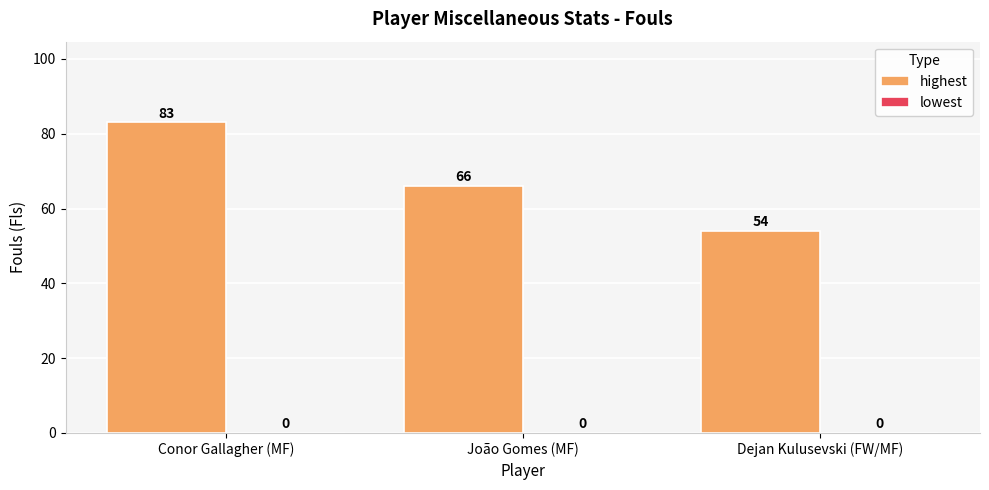

List the labels in order of value, smallest first.

Dejan Kulusevski (FW/MF), João Gomes (MF), Conor Gallagher (MF)